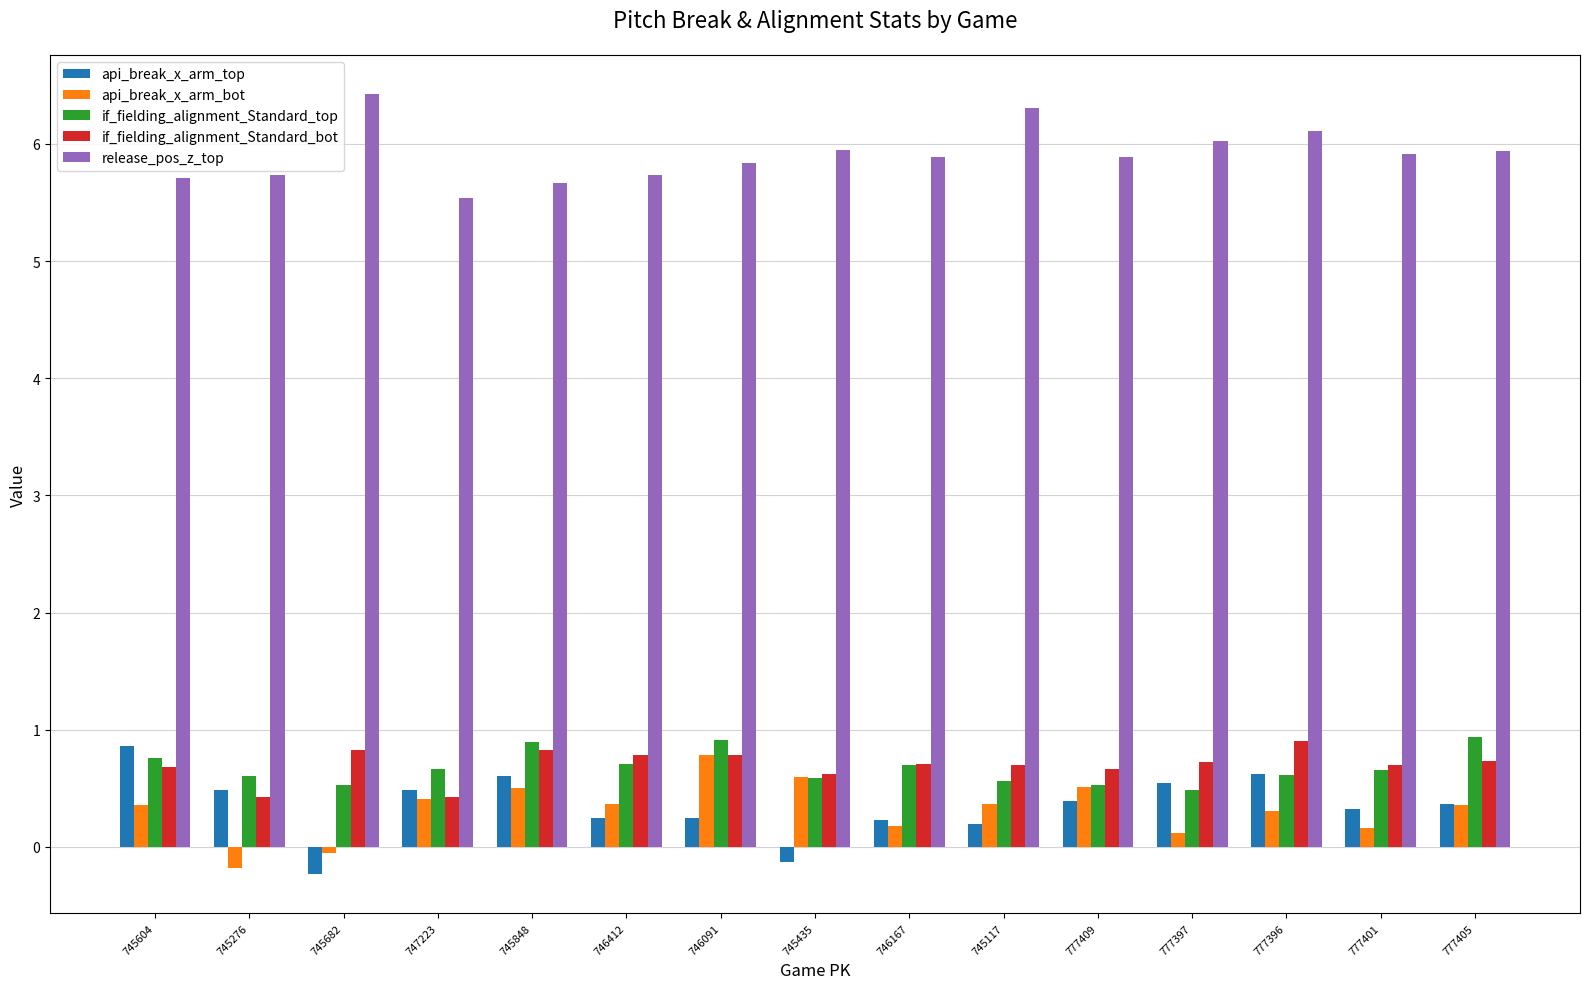

What position from the right is 777409?

5